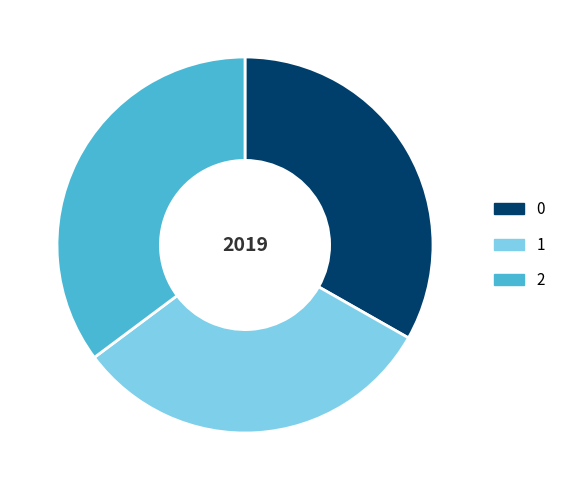

Is there a majority slice in this chart?

No